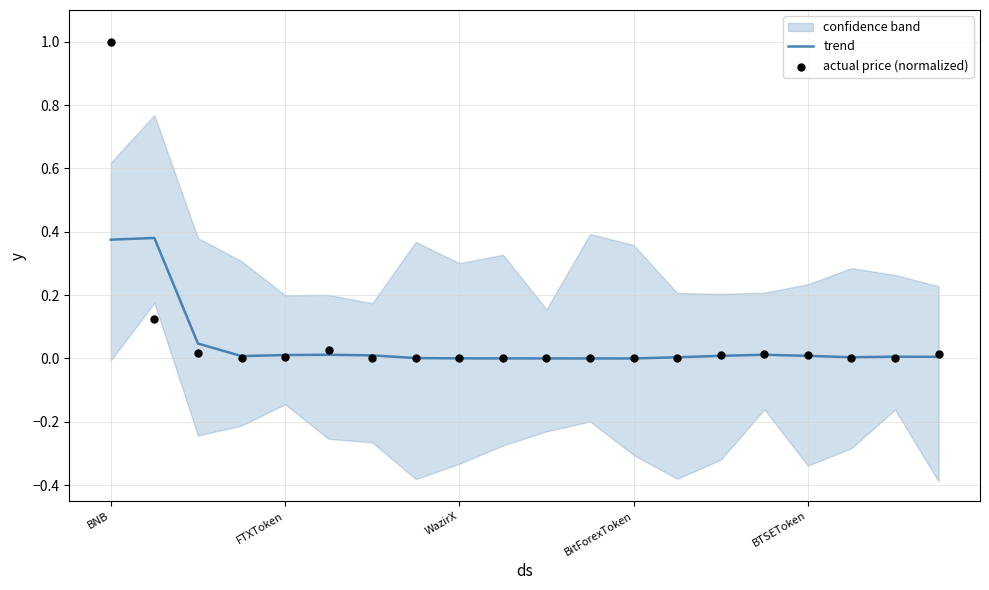

Which series reaches the maximum Y coordinate?

actual price (normalized)